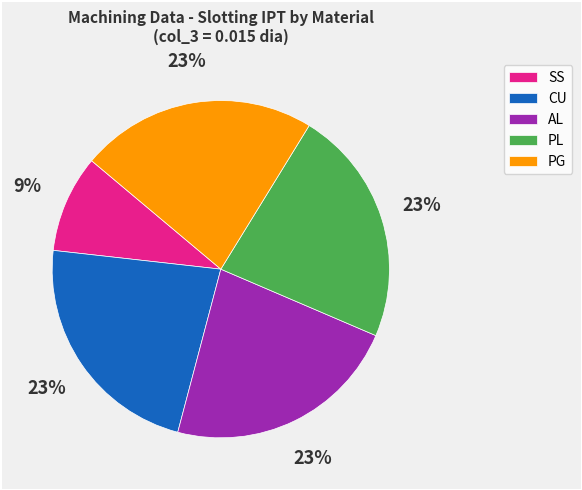

To the nearest percent, what percentage of the pie is SS?

9%